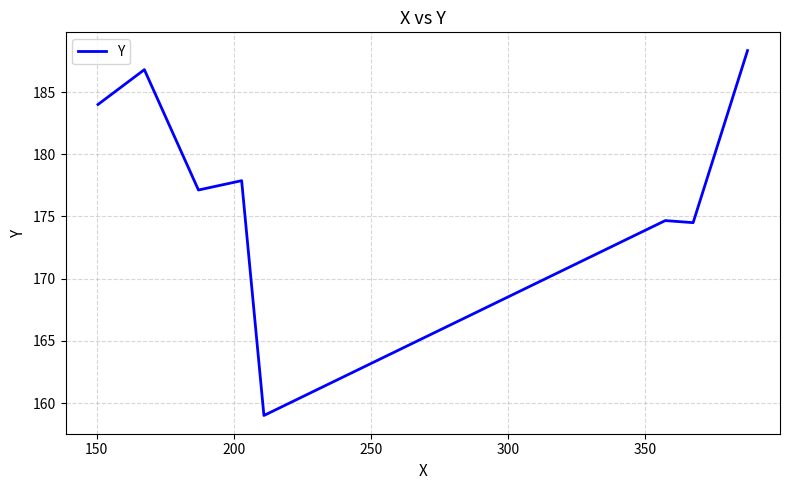

What is the maximum value shown in the chart?

188.3